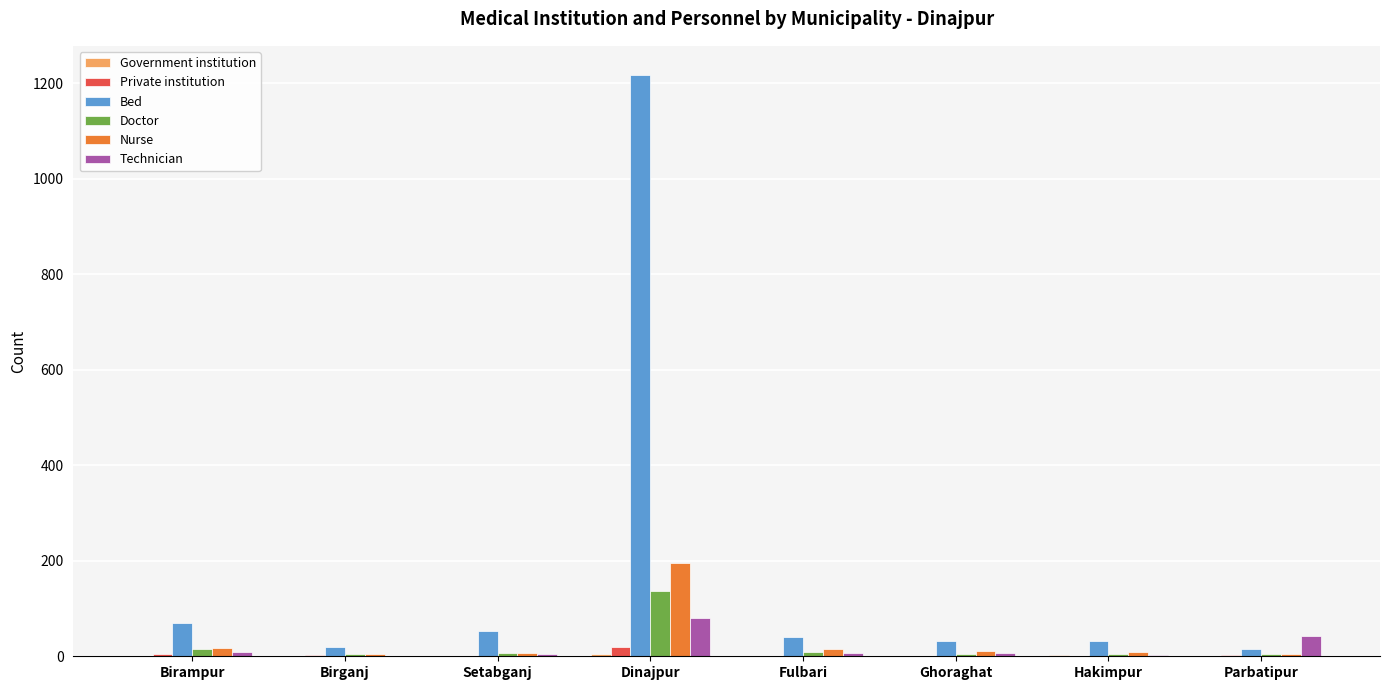

At which category is the sum across all series the highest?

Dinajpur